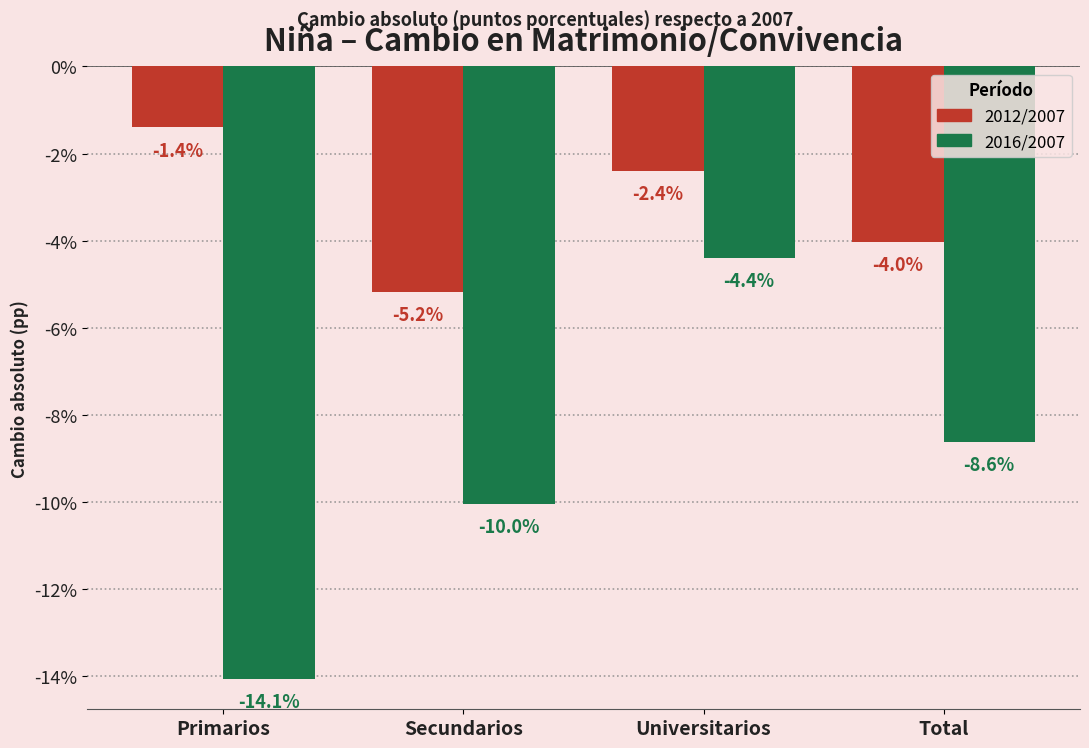

At which category is the sum across all series the highest?

Universitarios